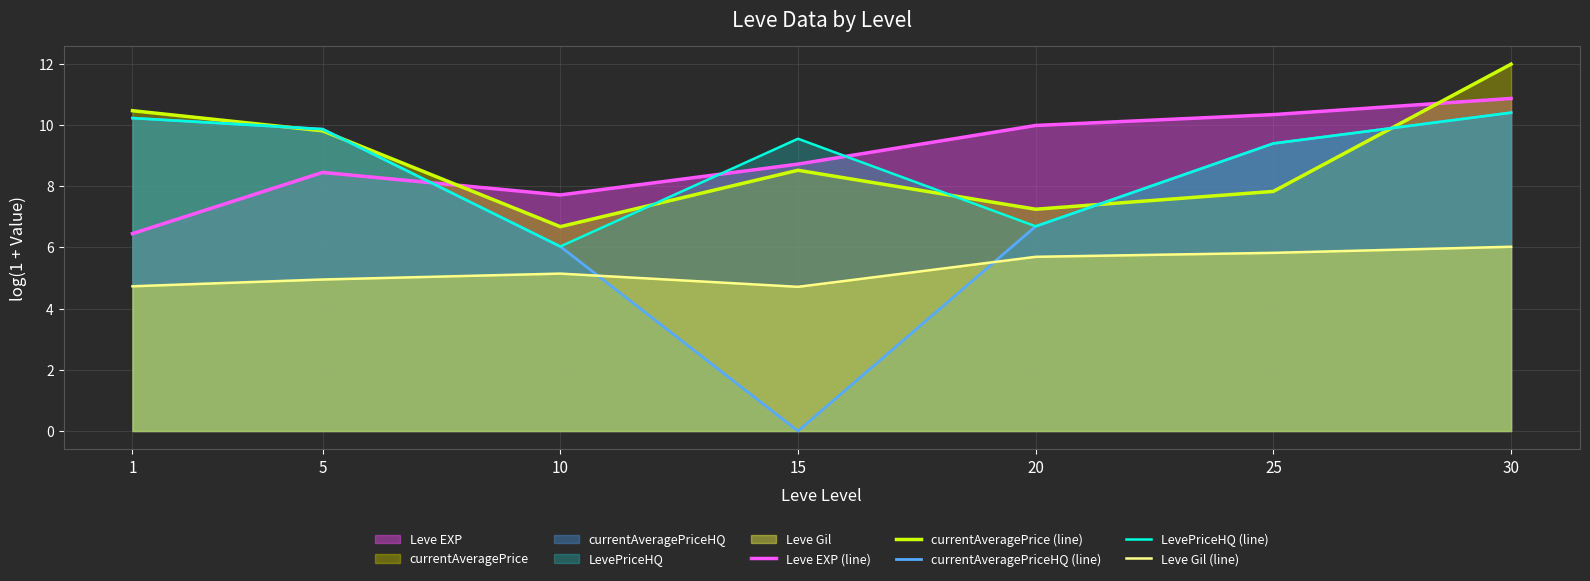

The Leve Gil (line) series shows 3.9 at 20. True or false?

False